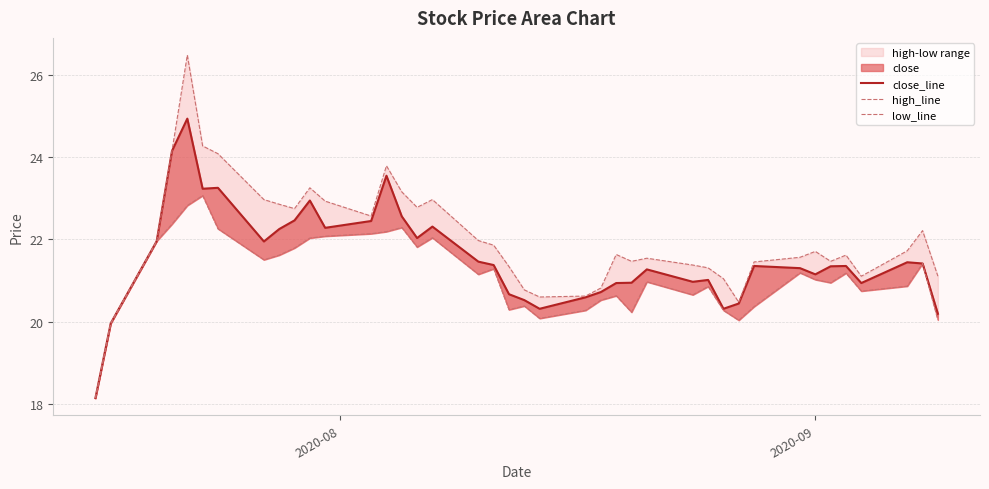

Reading left to right, what are all the values shown in this chart?

close_line: 18.1	20.0	22.0	24.1	24.9	23.2	23.3	21.9	22.2	22.5	22.9	22.3	22.4	23.5	22.6	22.0	22.3	21.5	21.4	20.7	20.5	20.3	20.6	20.7	20.9	20.9	21.3	21.0	21.0	20.3	20.4	21.4	21.3	21.1	21.3	21.4	20.9	21.4	21.4	20.2
high_line: 18.1	20.0	22.0	24.1	26.5	24.3	24.1	23.0	22.9	22.7	23.3	22.9	22.6	23.8	23.2	22.8	23.0	22.0	21.9	21.3	20.8	20.6	20.6	20.8	21.6	21.5	21.5	21.4	21.3	21.0	20.5	21.4	21.6	21.7	21.5	21.6	21.1	21.7	22.2	21.1
low_line: 18.1	20.0	22.0	22.4	22.8	23.1	22.3	21.5	21.6	21.8	22.0	22.1	22.1	22.2	22.3	21.8	22.0	21.1	21.3	20.3	20.4	20.1	20.3	20.5	20.6	20.2	21.0	20.7	20.9	20.3	20.0	20.4	21.2	21.0	20.9	21.2	20.7	20.9	21.4	20.0